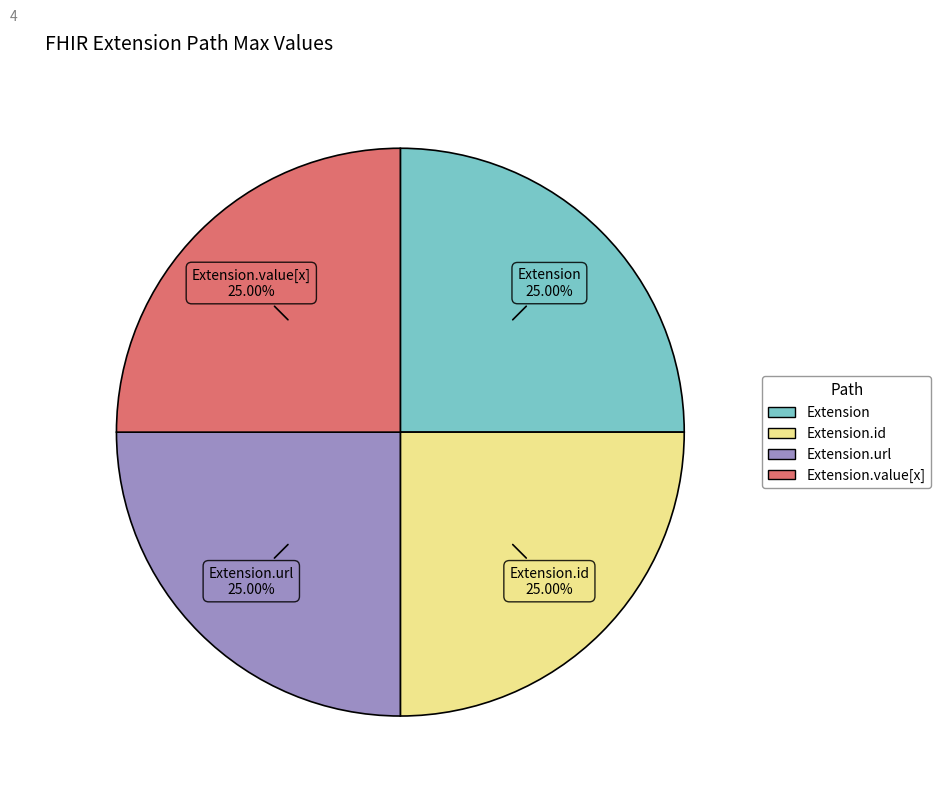

Is there a majority slice in this chart?

No